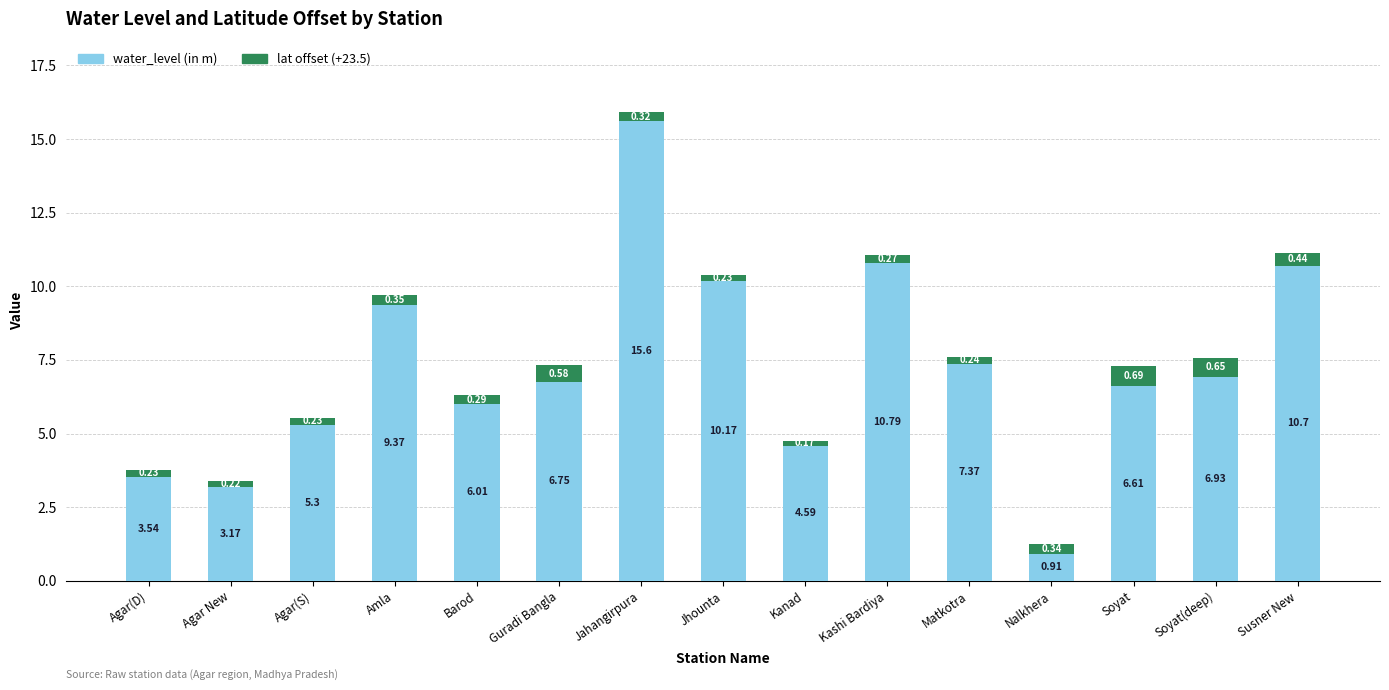

List the labels in order of water_level (in m) value, largest first.

Jahangirpura, Kashi Bardiya, Susner New, Jhounta, Amla, Matkotra, Soyat(deep), Guradi Bangla, Soyat, Barod, Agar(S), Kanad, Agar(D), Agar New, Nalkhera